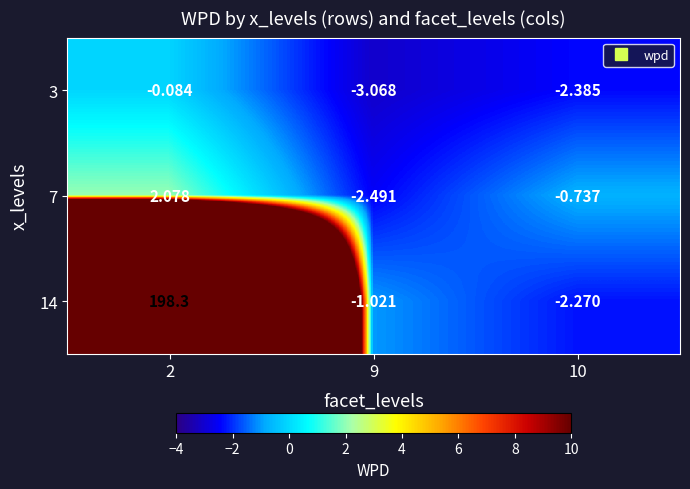

Is the value of 7 at 10 greater than the value of 14 at 2?

No